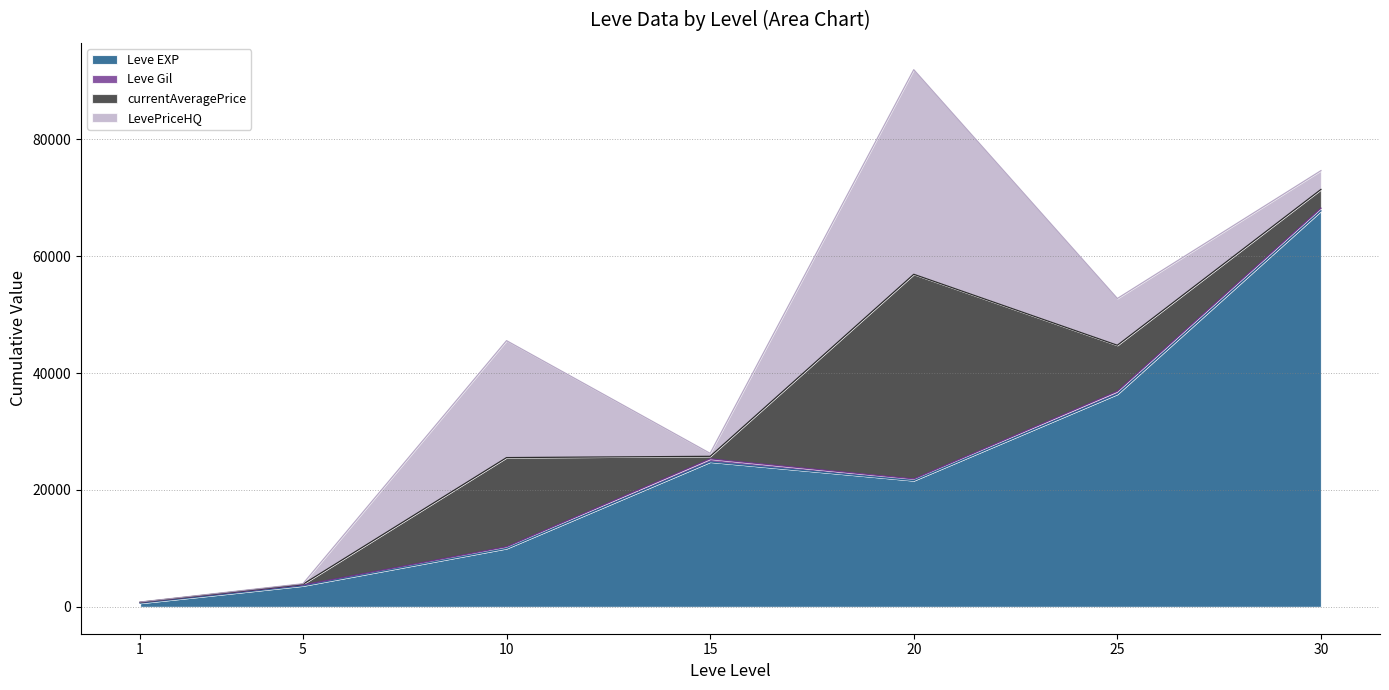

How many intersections are there between currentAveragePrice and LevePriceHQ?

1